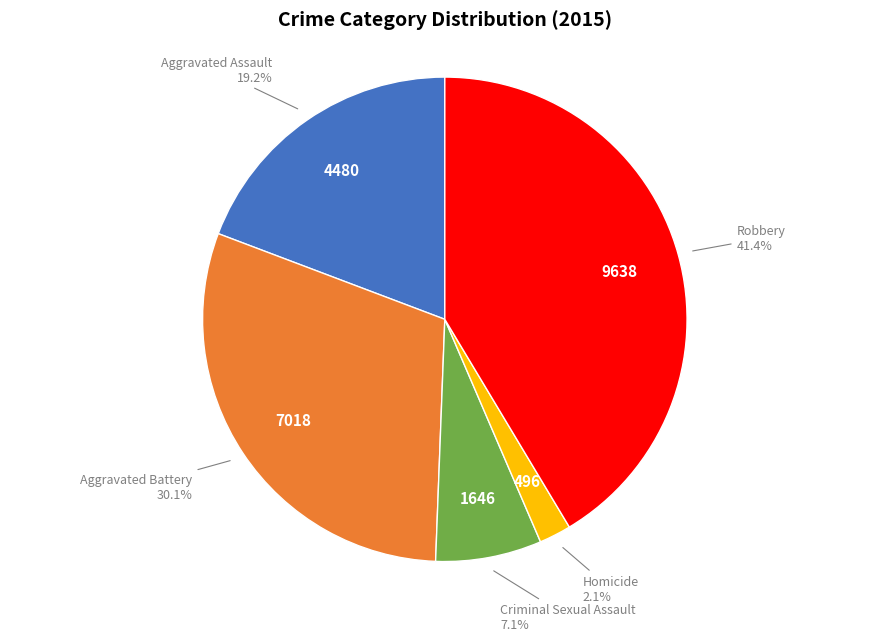

Approximately how many times larger is the value at Criminal Sexual Assault compared to Aggravated Assault?

0.4